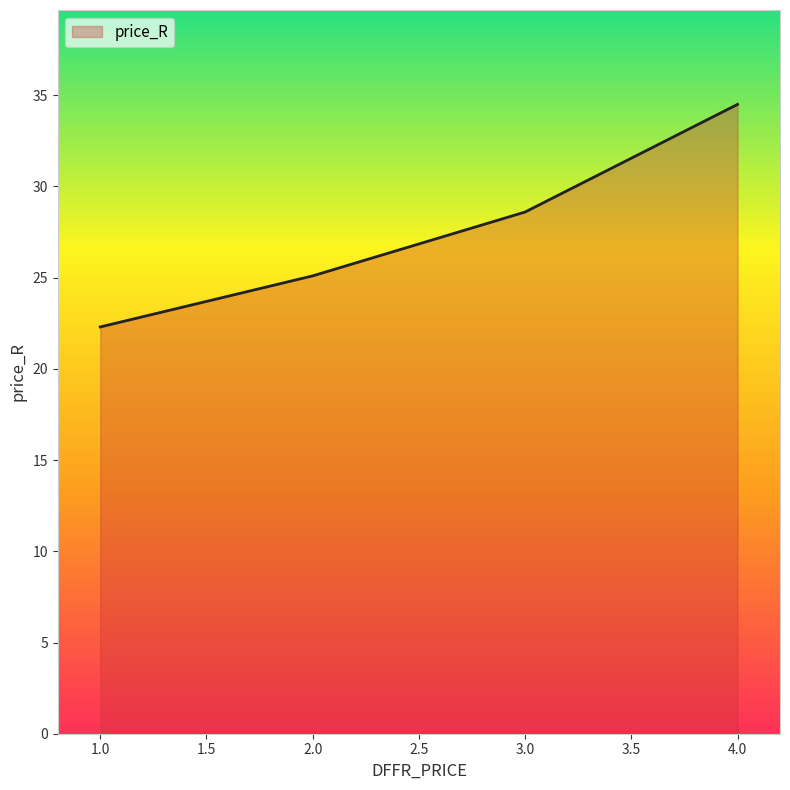

Does the chart display data point markers on the line(s)?

No